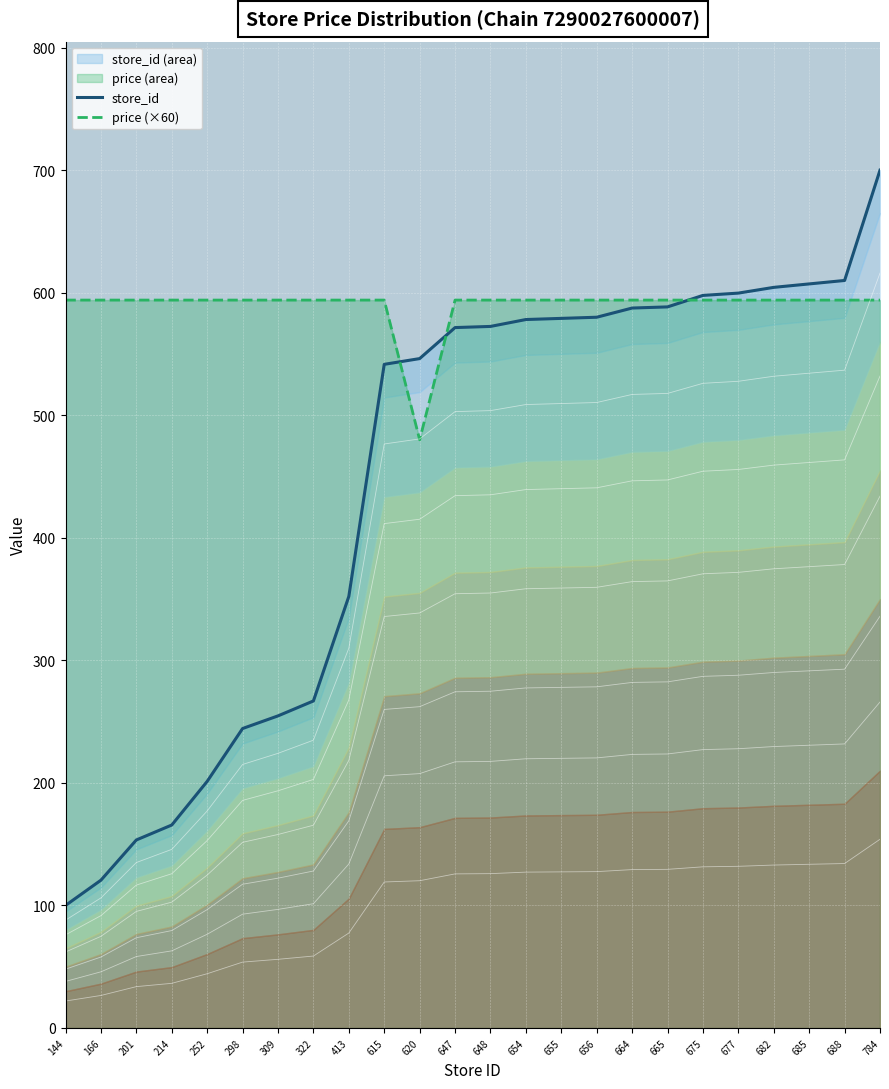

How many values in the store_id series exceed 572?

12